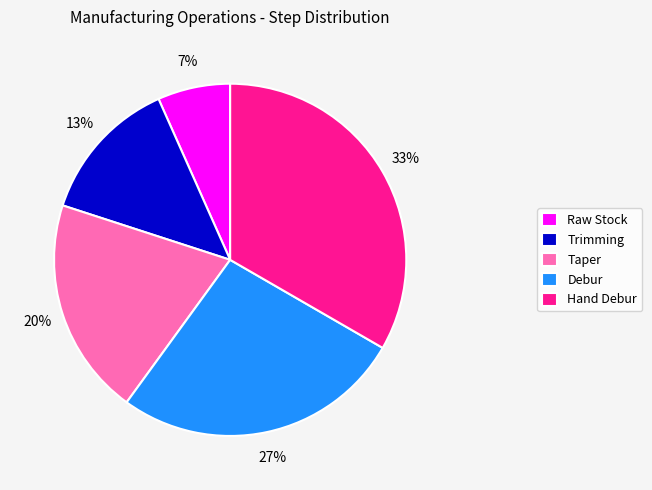

To the nearest percent, what is the average slice percentage?

20%